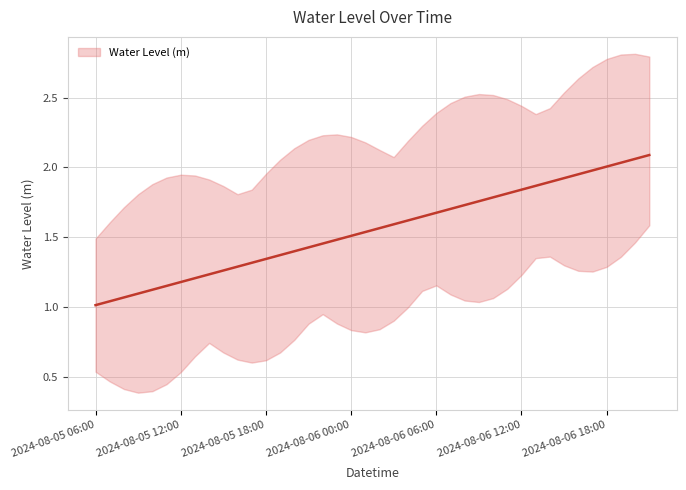

What is the sum of all values?

62.0